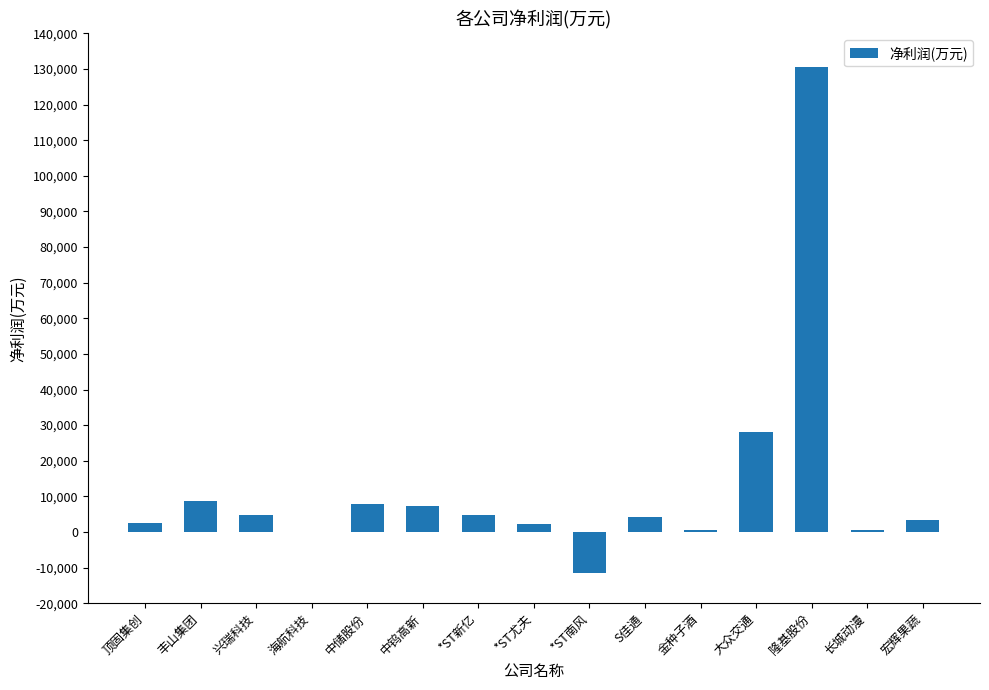

What is the sum of the values at 兴瑞科技 and *ST新亿?

9501.5